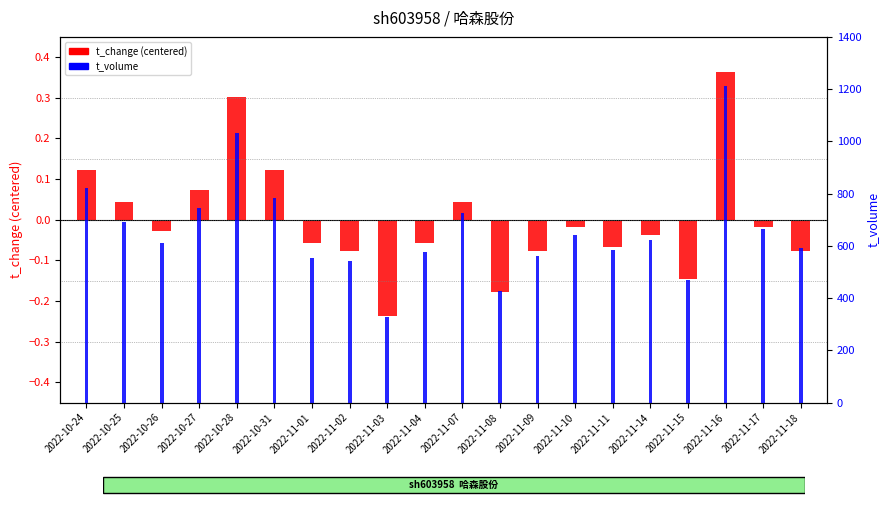

The value of t_change (centered) at 2022-11-11 is -0.0. True or false?

False